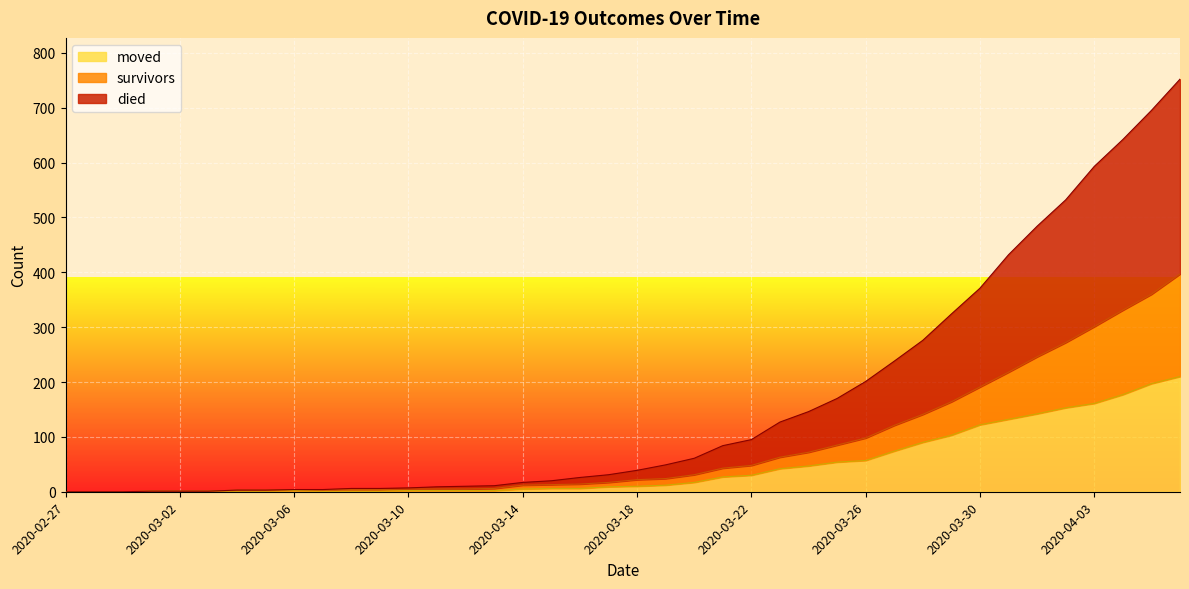

Reading left to right, extract all data points from this chart.

survivors: 0	0	0	1	1	1	3	3	4	4	4	4	5	5	5	6	12	13	14	17	22	24	31	43	48	63	72	85	98	121	141	164	191	218	246	272	301	331	360	397
died: 0	0	0	1	1	1	3	3	4	4	6	6	7	9	10	11	17	20	26	31	39	49	61	84	95	127	146	170	201	238	276	324	371	432	484	532	593	642	695	752
moved: 0	0	0	1	1	1	1	1	2	1	1	1	2	2	2	2	5	6	6	9	10	12	17	27	30	42	47	54	57	74	90	103	122	132	142	153	161	177	197	210